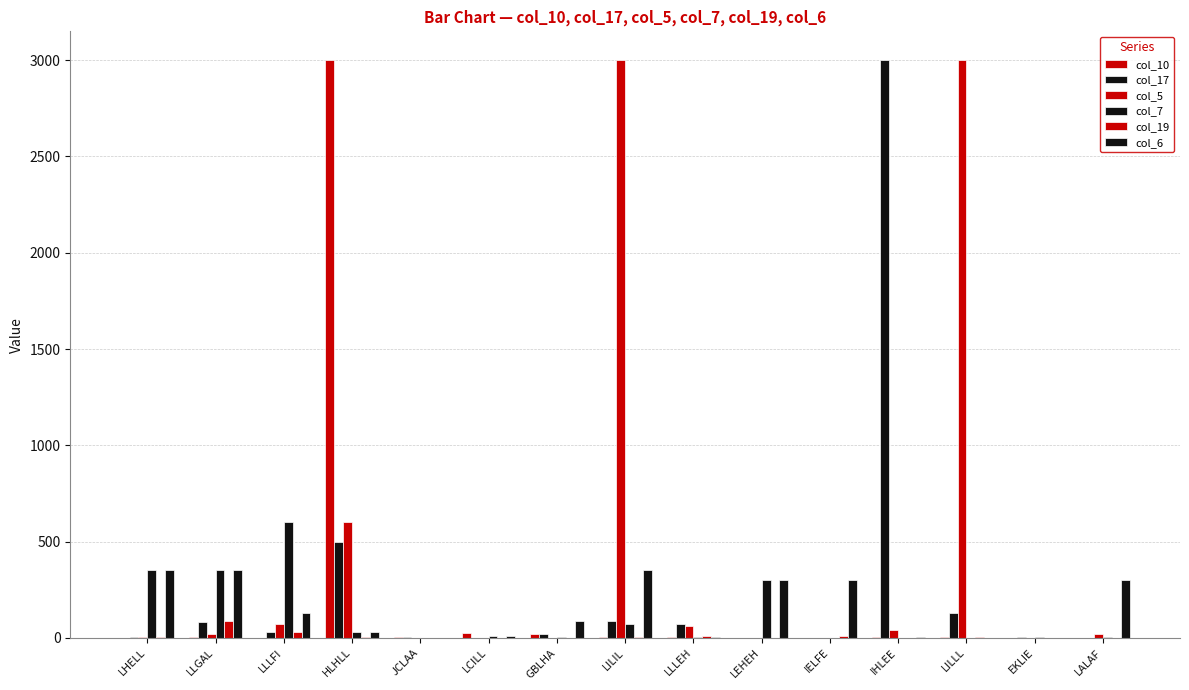

At how many categories does at least one series exceed 1222?

4